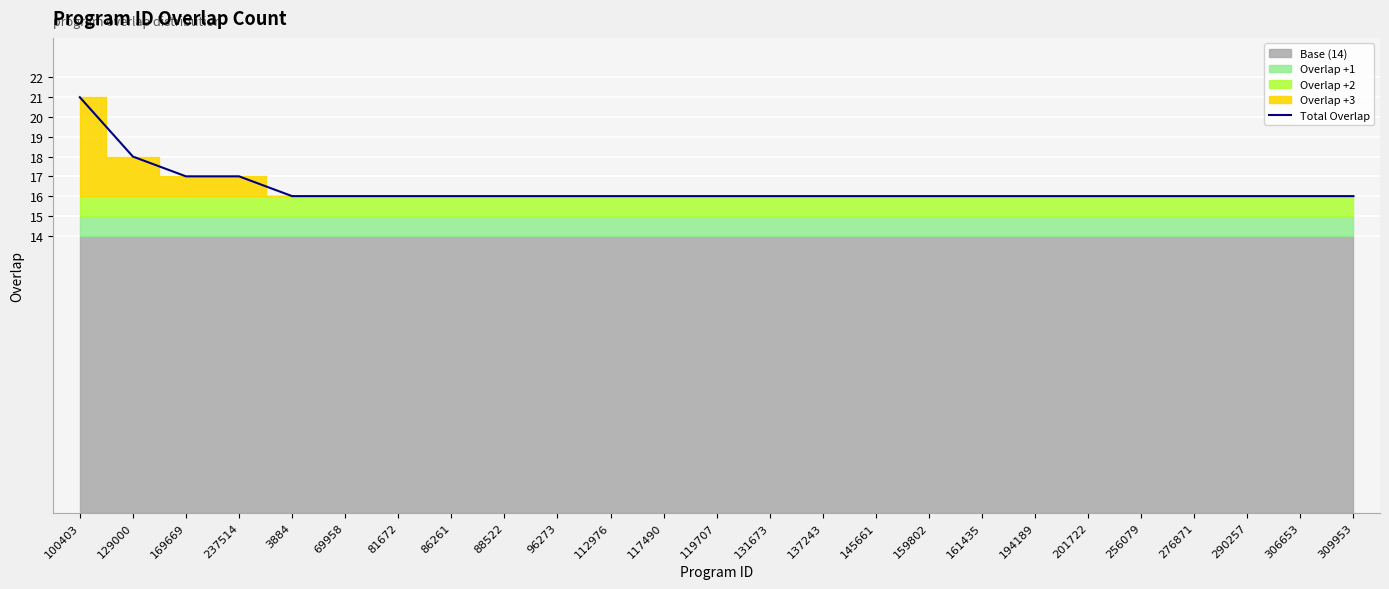

What is the label of the 2nd point from the right?

306653